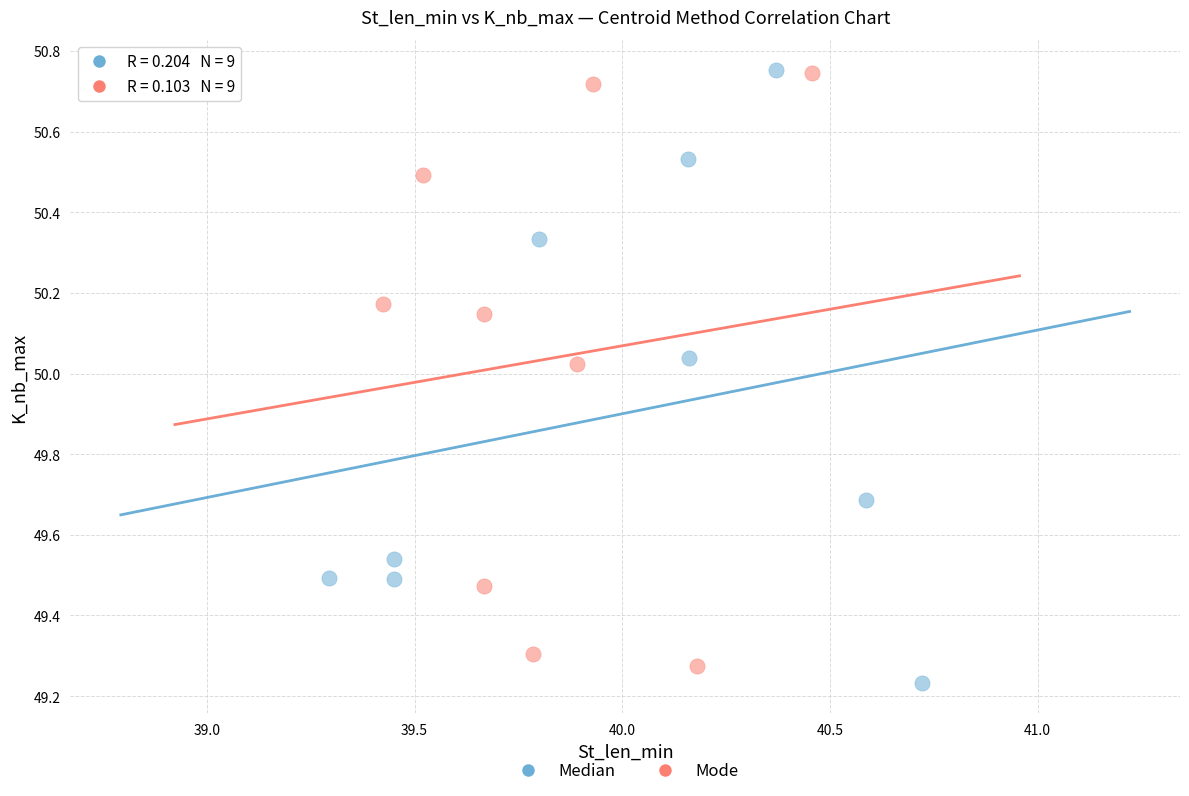

Which series reaches the minimum Y coordinate?

Median